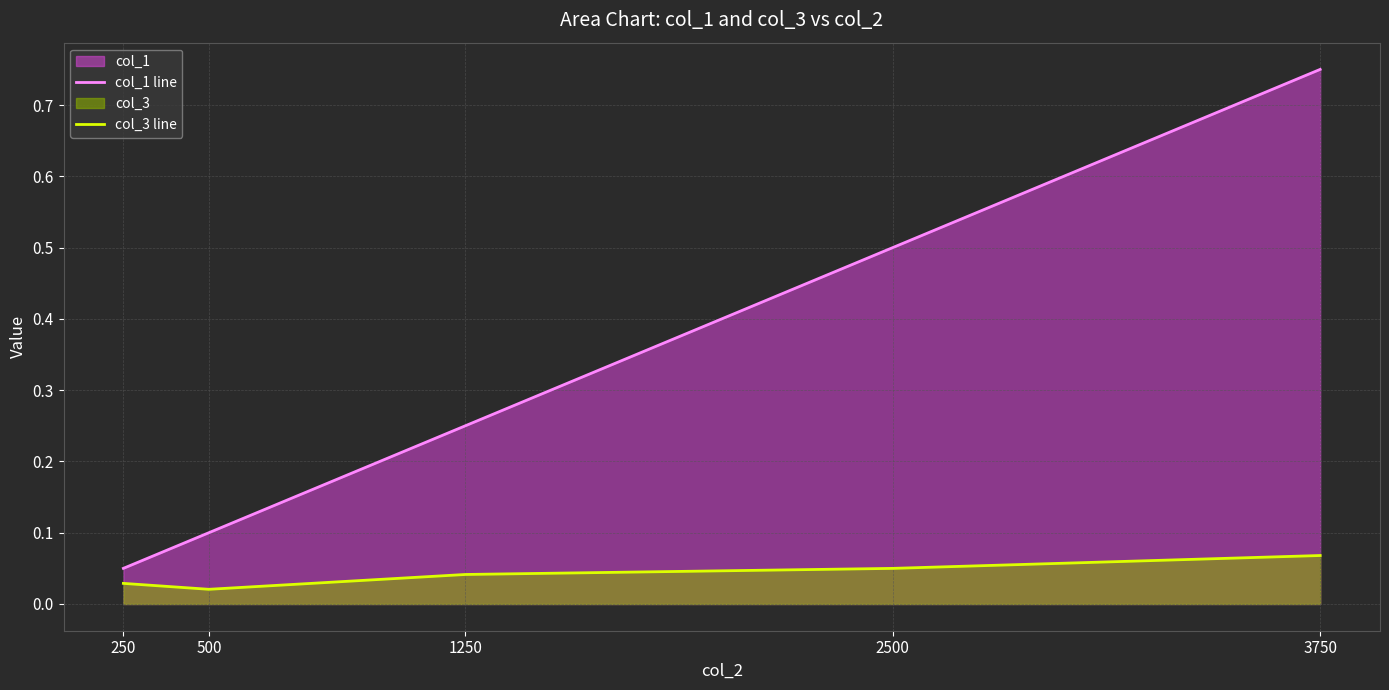

What is the sum of the col_3 line values at 3750 and 250?

0.1